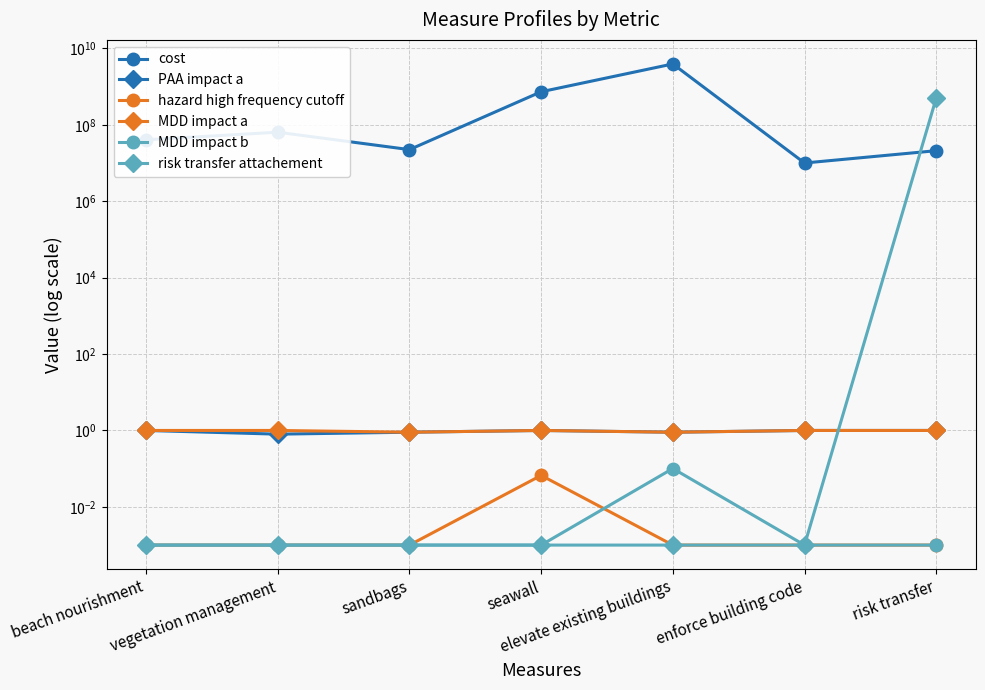

How many lines are shown in the chart?

6